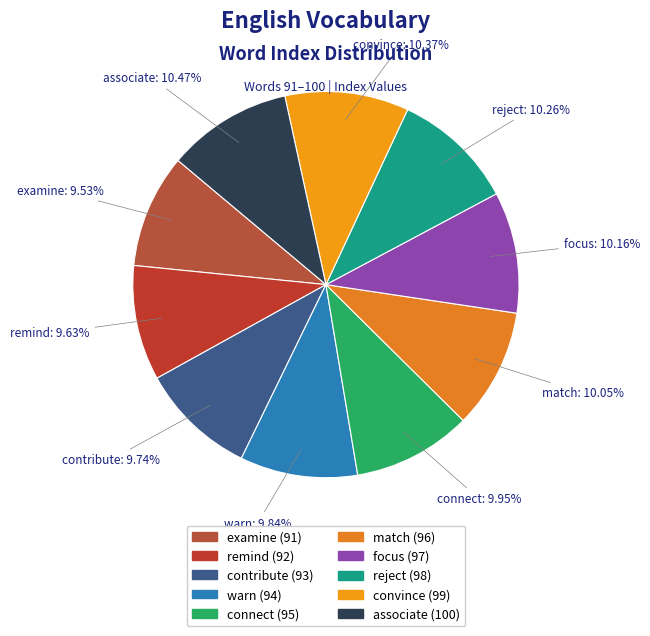

How much of the chart is everything except reject?

89.7%